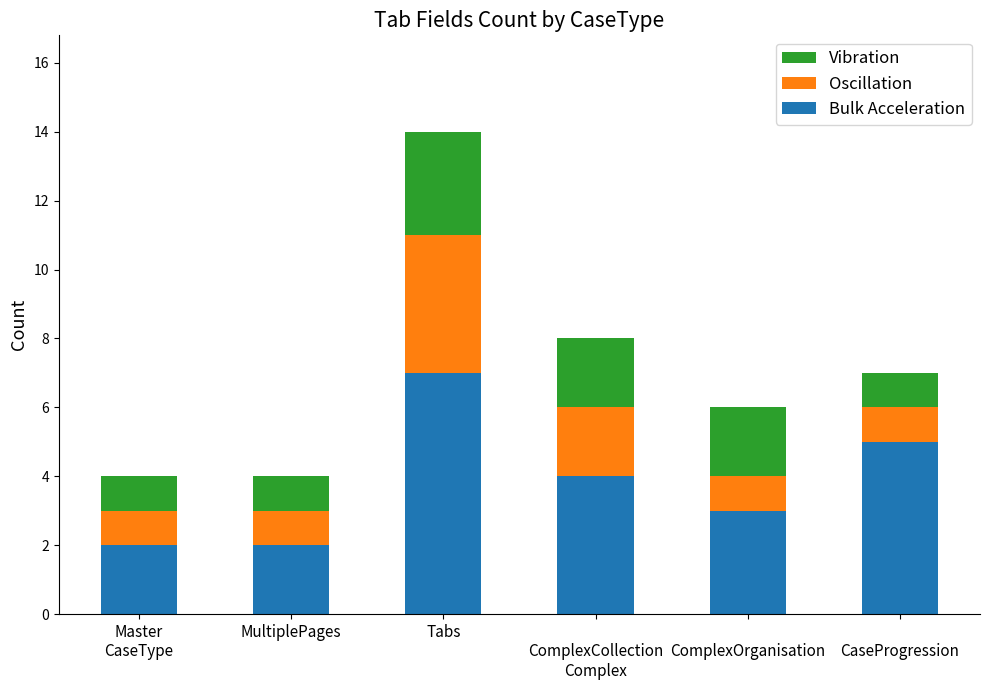

Reading left to right, list the values for the Bulk Acceleration series.

2	2	7	4	3	5